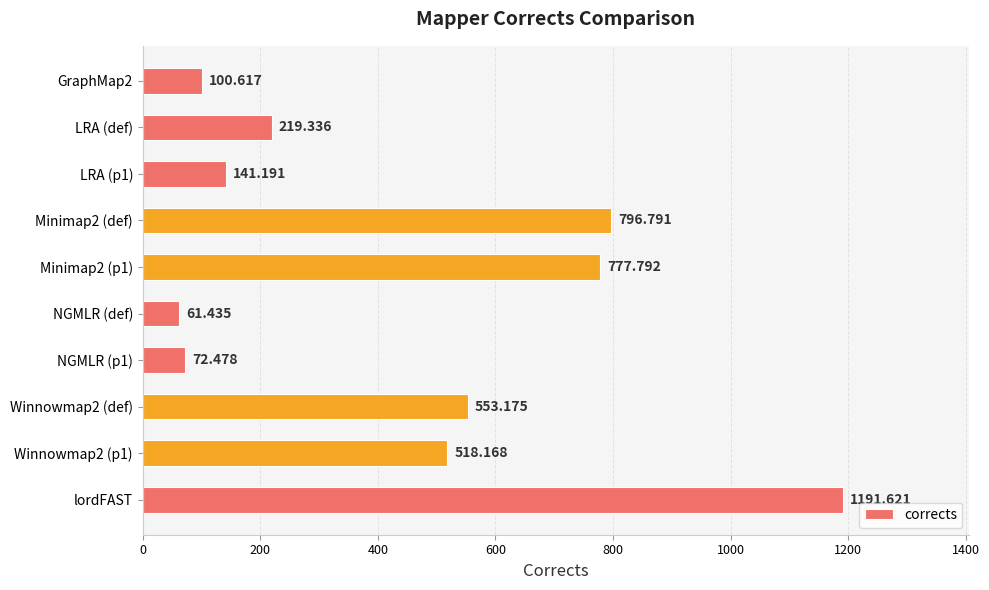

Rank the categories by value from highest to lowest.

lordFAST, Minimap2 (def), Minimap2 (p1), Winnowmap2 (def), Winnowmap2 (p1), LRA (def), LRA (p1), GraphMap2, NGMLR (p1), NGMLR (def)